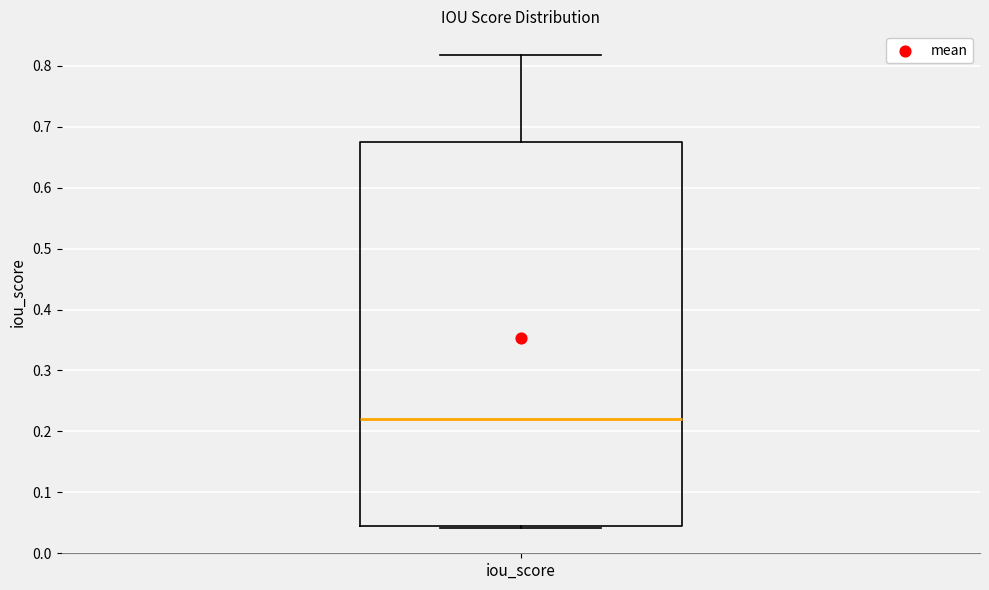

Where does the median line of the box for iou_score sit on the y-axis? The values are not printed on the chart, so give them approximately, as read against the axis.

0.22